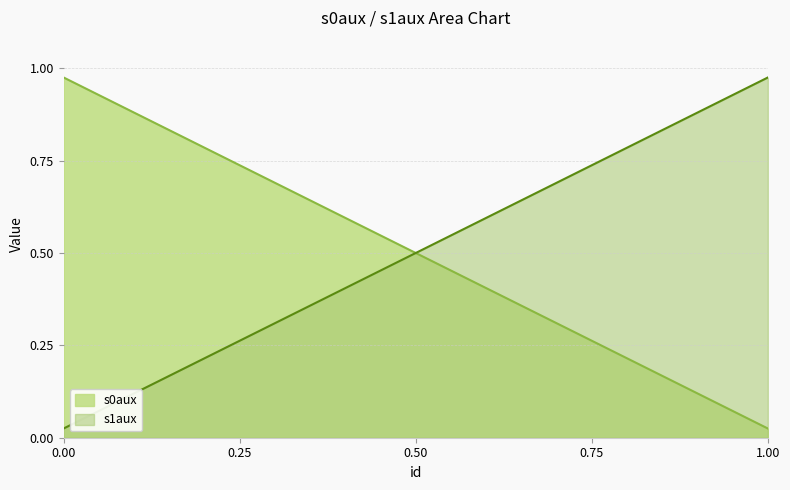

The s0aux series shows 0.3 at 0.73684210526316. True or false?

True